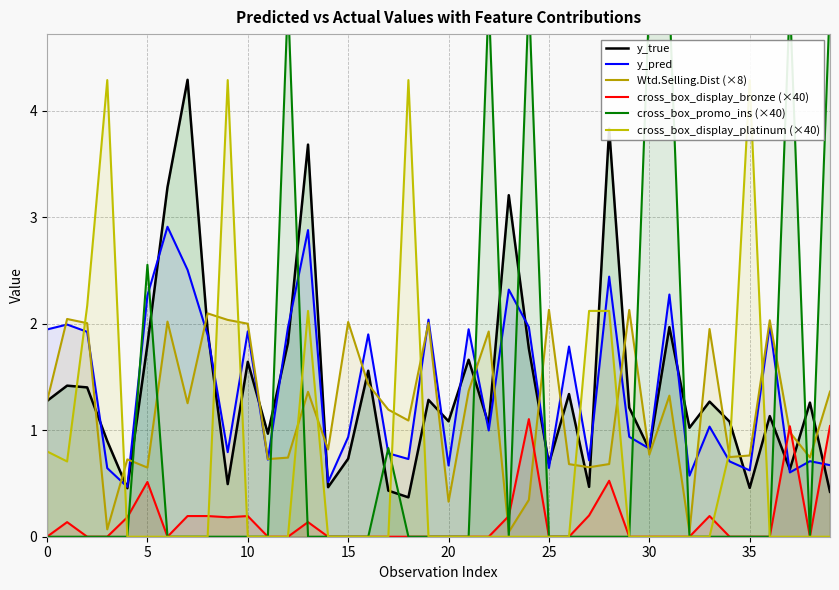

How many times do cross_box_display_bronze (×40) and y_pred cross each other?

3